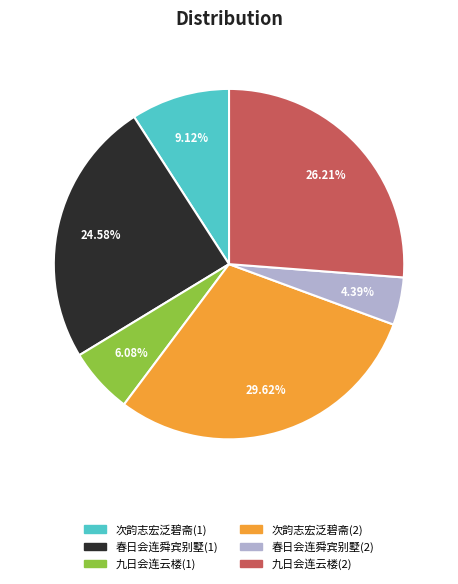

Rank the categories by value from lowest to highest.

春日会连舜宾别墅(2), 九日会连云楼(1), 次韵志宏泛碧斋(1), 春日会连舜宾别墅(1), 九日会连云楼(2), 次韵志宏泛碧斋(2)